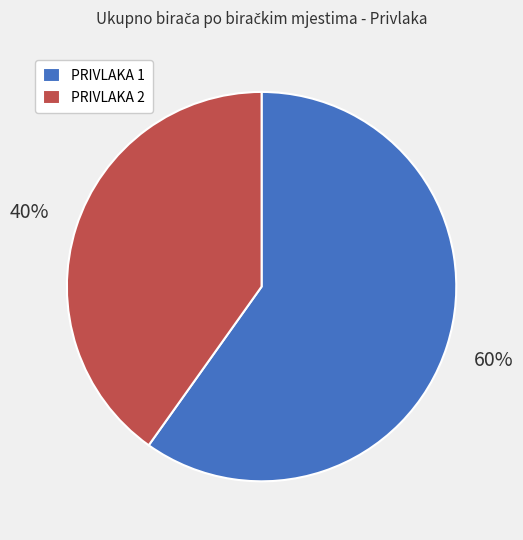

Is there any slice that represents more than half of the pie?

Yes